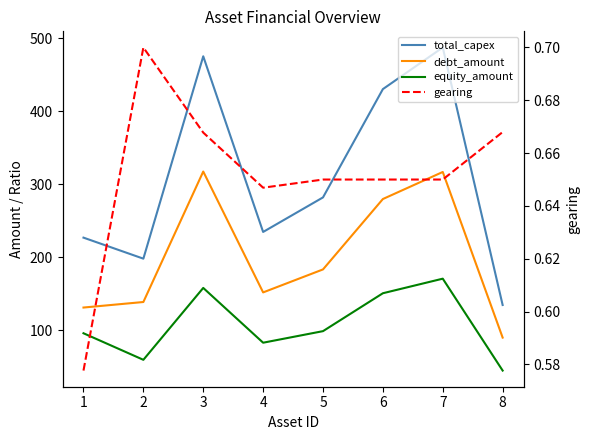

How many categories are shown in the chart?

8